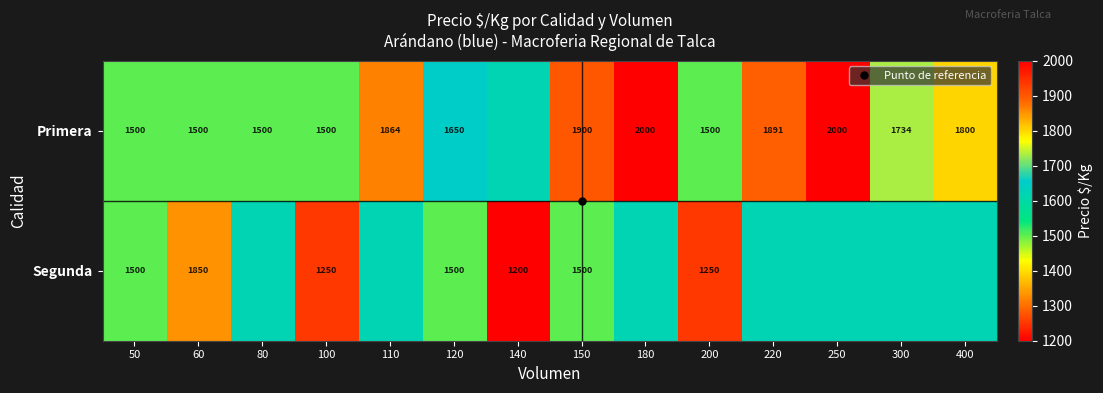

The Primera series shows 1500.0 at 60. True or false?

True